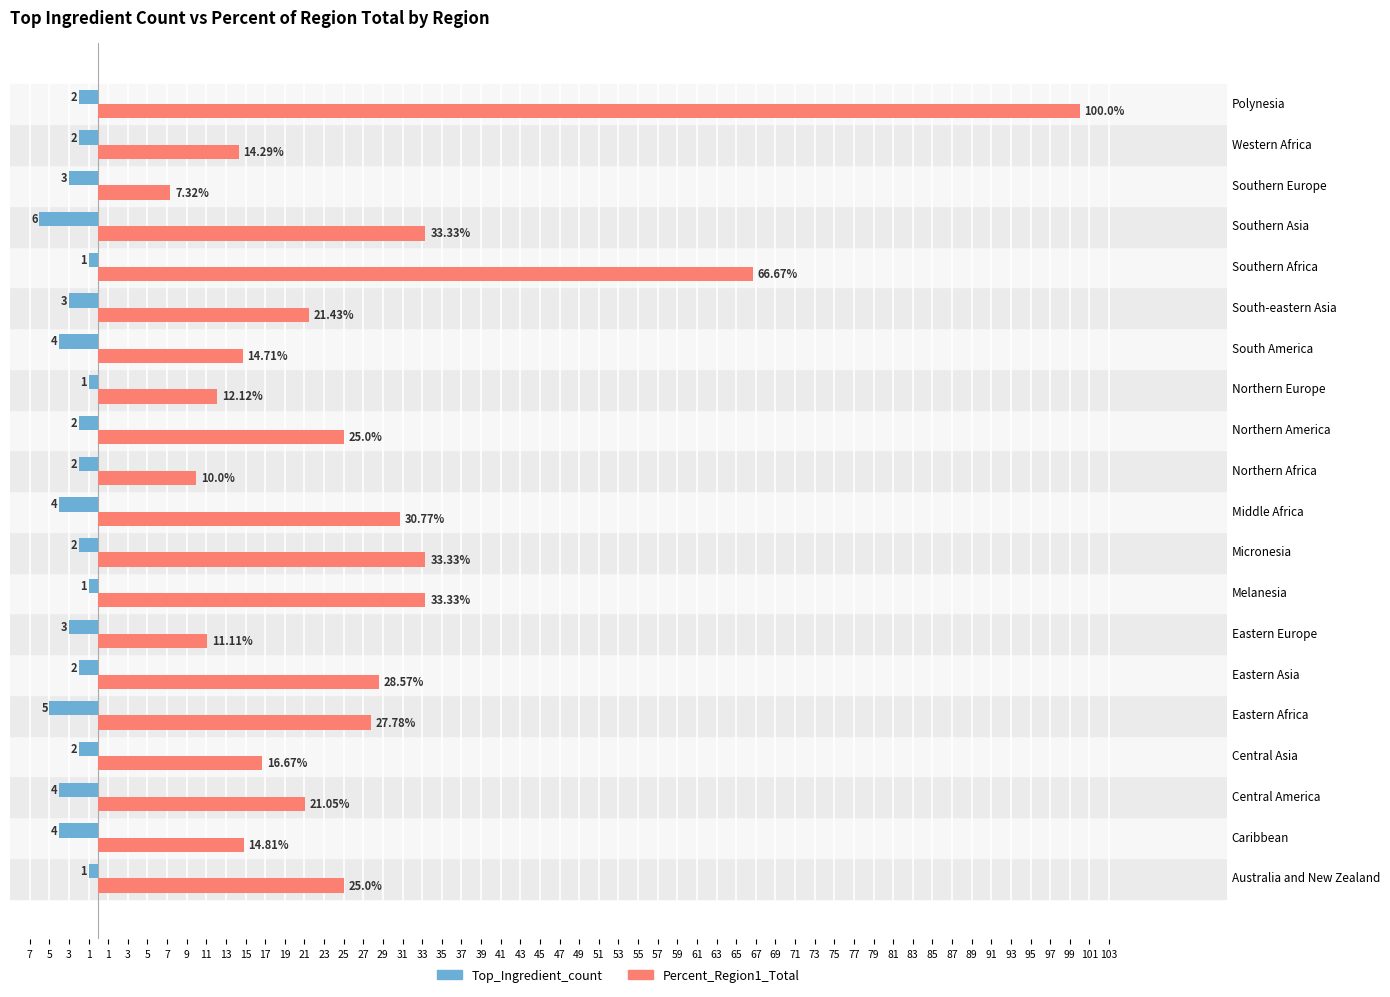

Which series has the widest spread of values?

Percent_Region1_Total